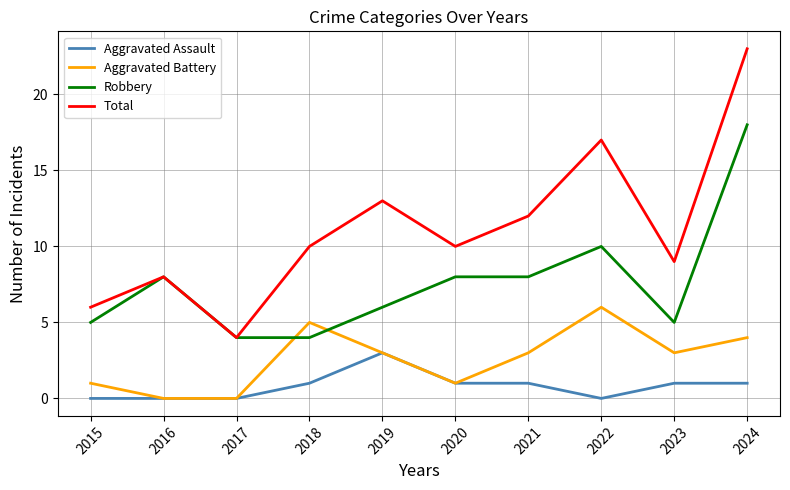

Which series has the largest range (max minus min)?

Total